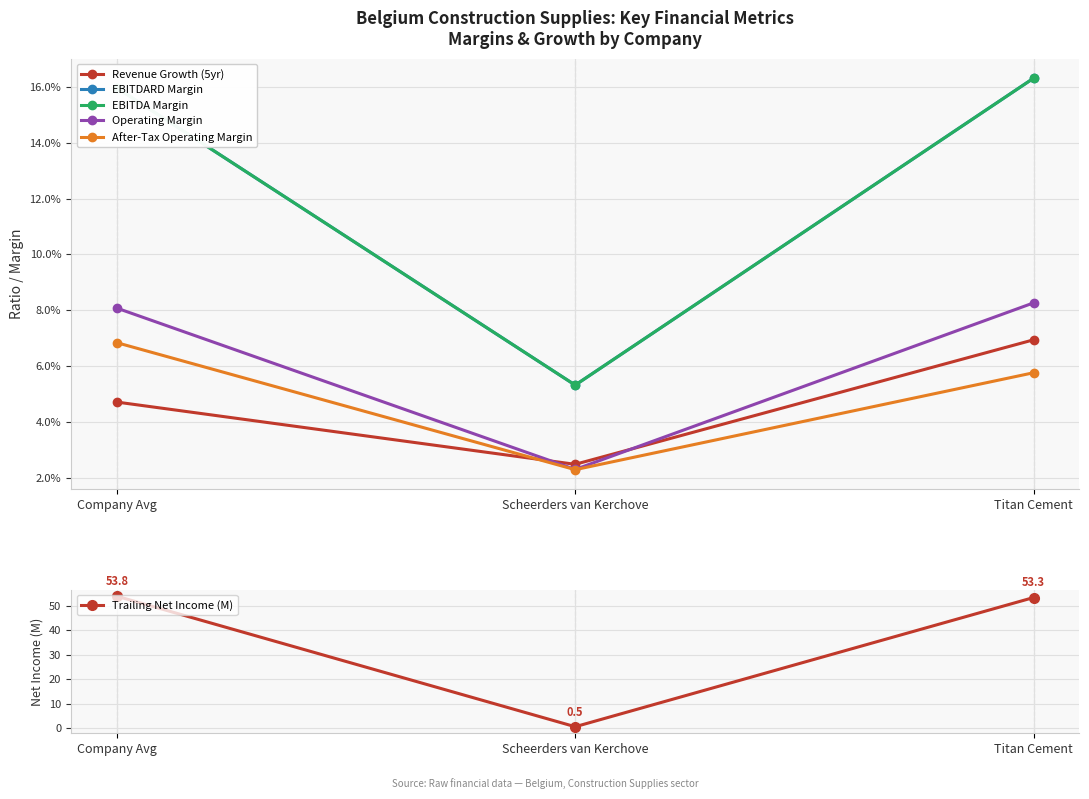

Does the chart display data point markers on the line(s)?

Yes